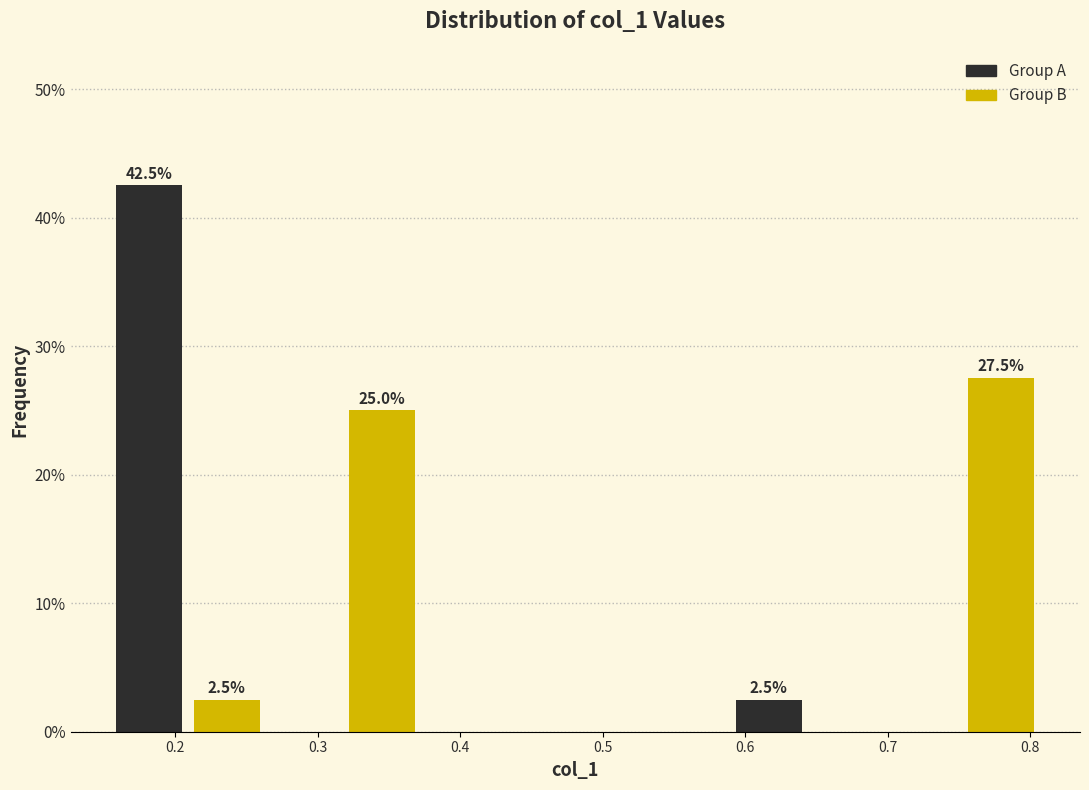

Over which range of the x-axis is the bar tallest?

0.15 to 0.21